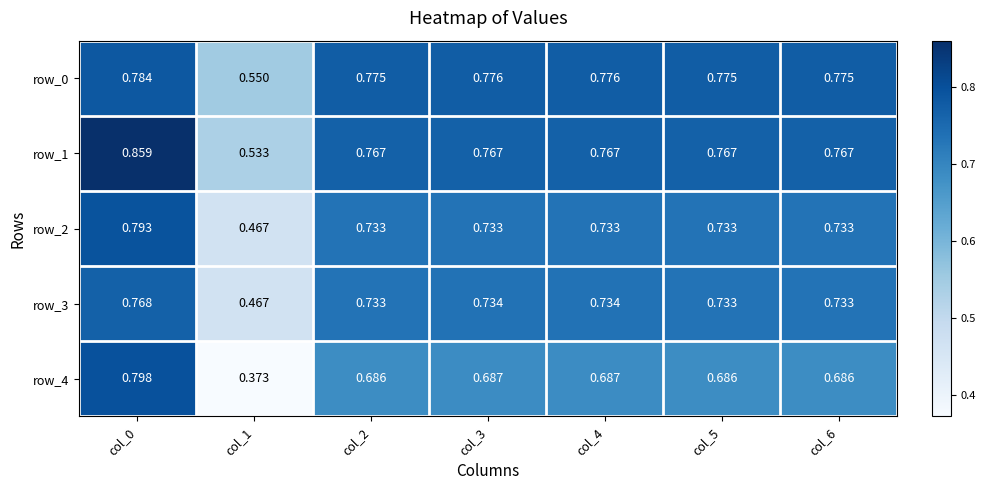

Is the value of row_4 at col_3 greater than the value of row_1 at col_0?

No